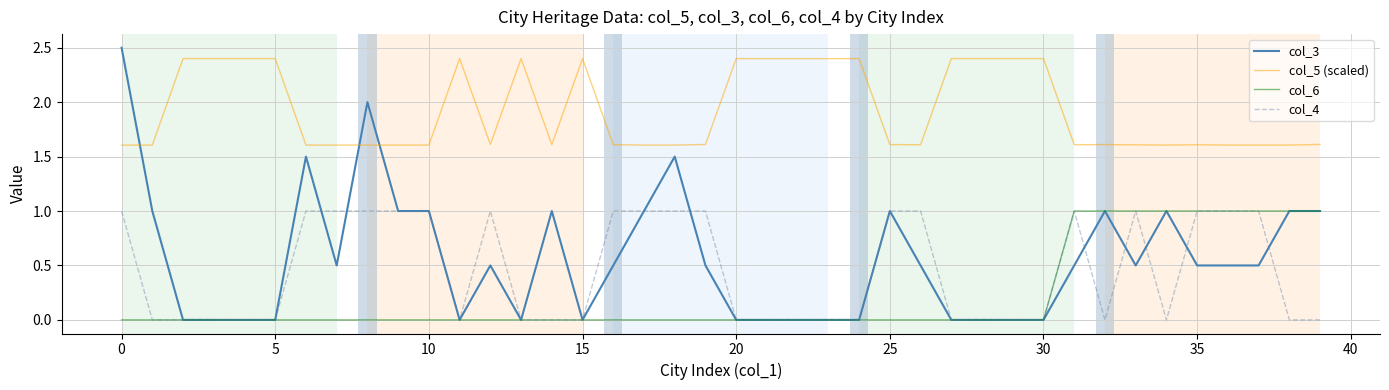

At how many categories does at least one series exceed 1?

40